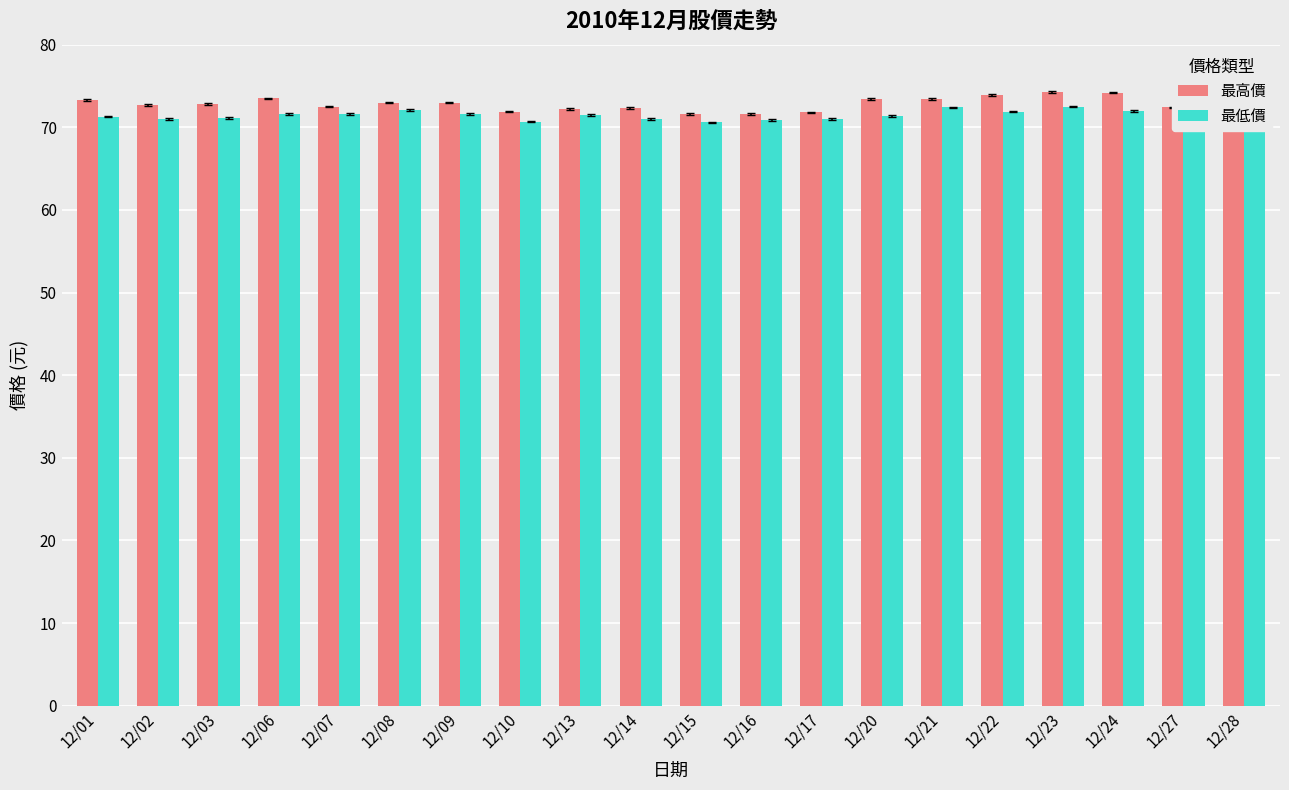

The 最高價 series shows 17.7 at 12/15. True or false?

False